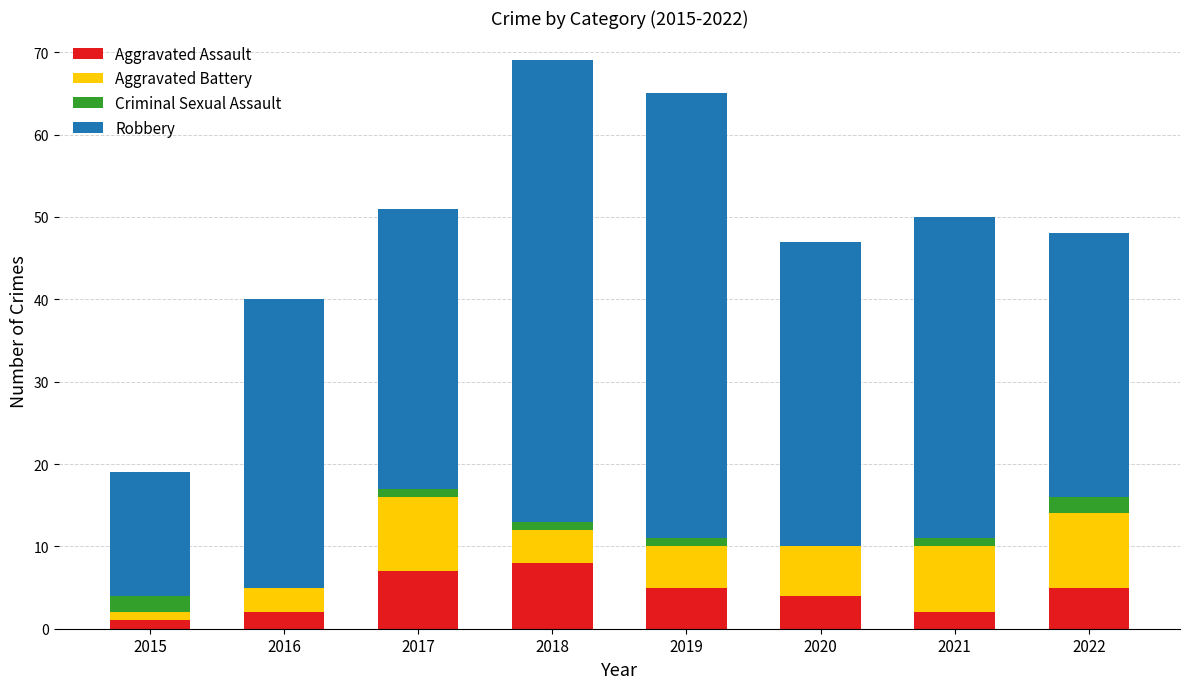

What is the highest value of the Aggravated Assault series?

8